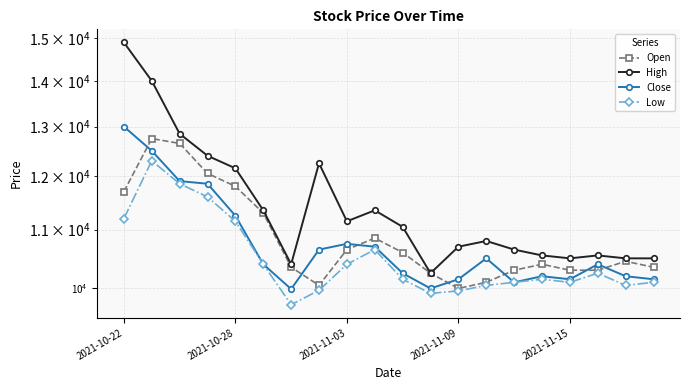

At how many categories does at least one series exceed 11896?

6